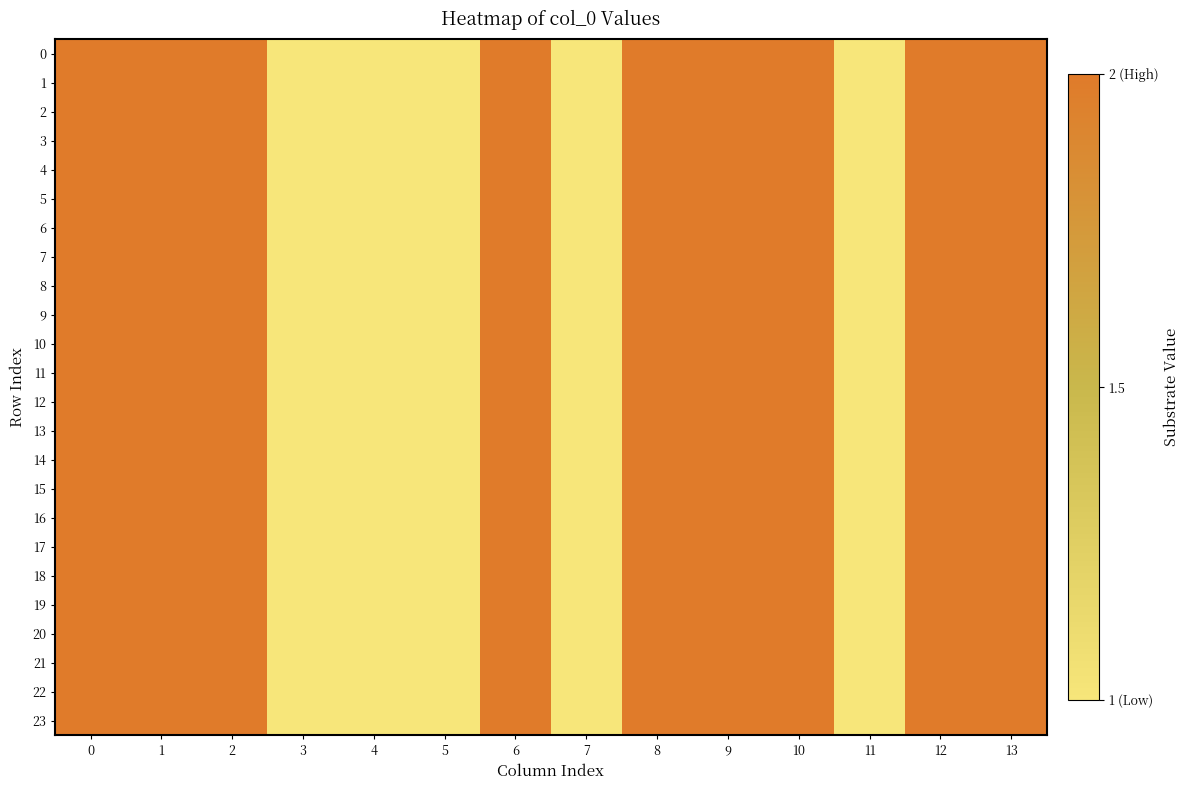

Which series changed the most between 1 and 7?

row_0